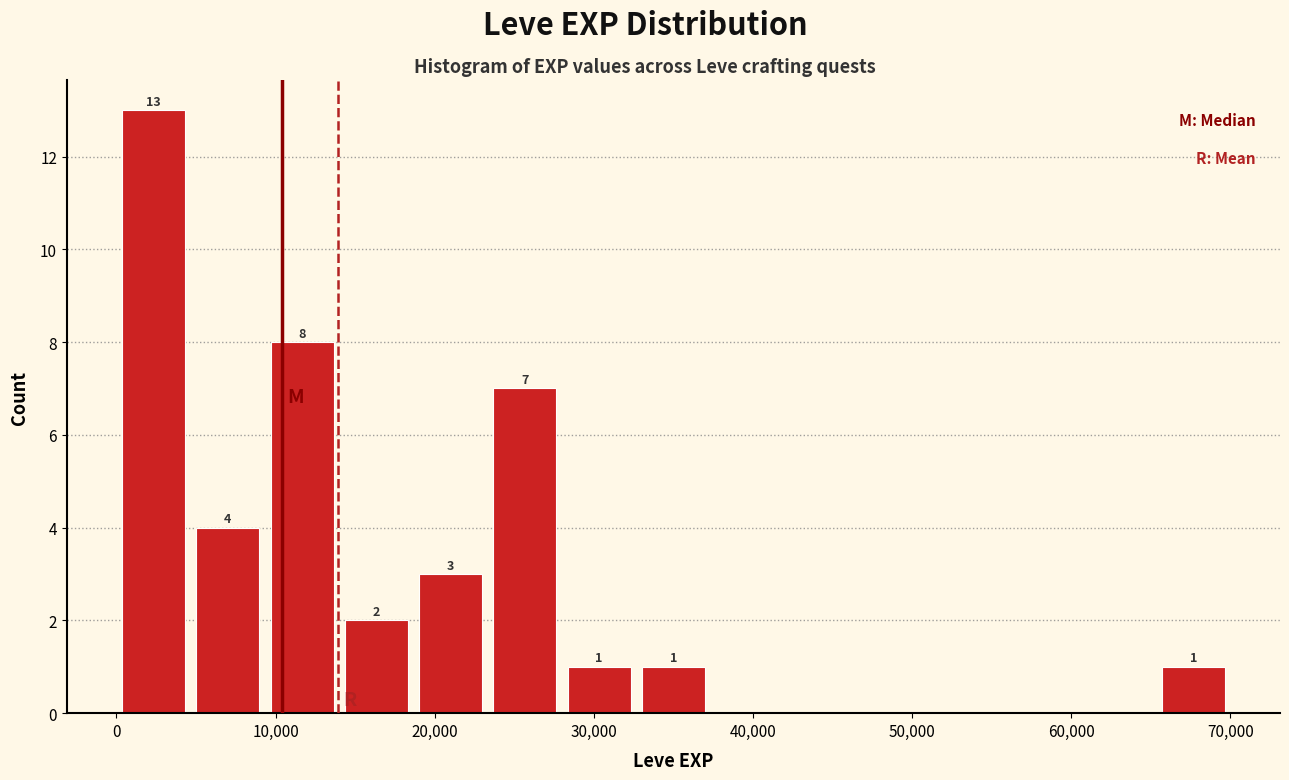

Over which range of the x-axis is the bar tallest?

0 to 5000